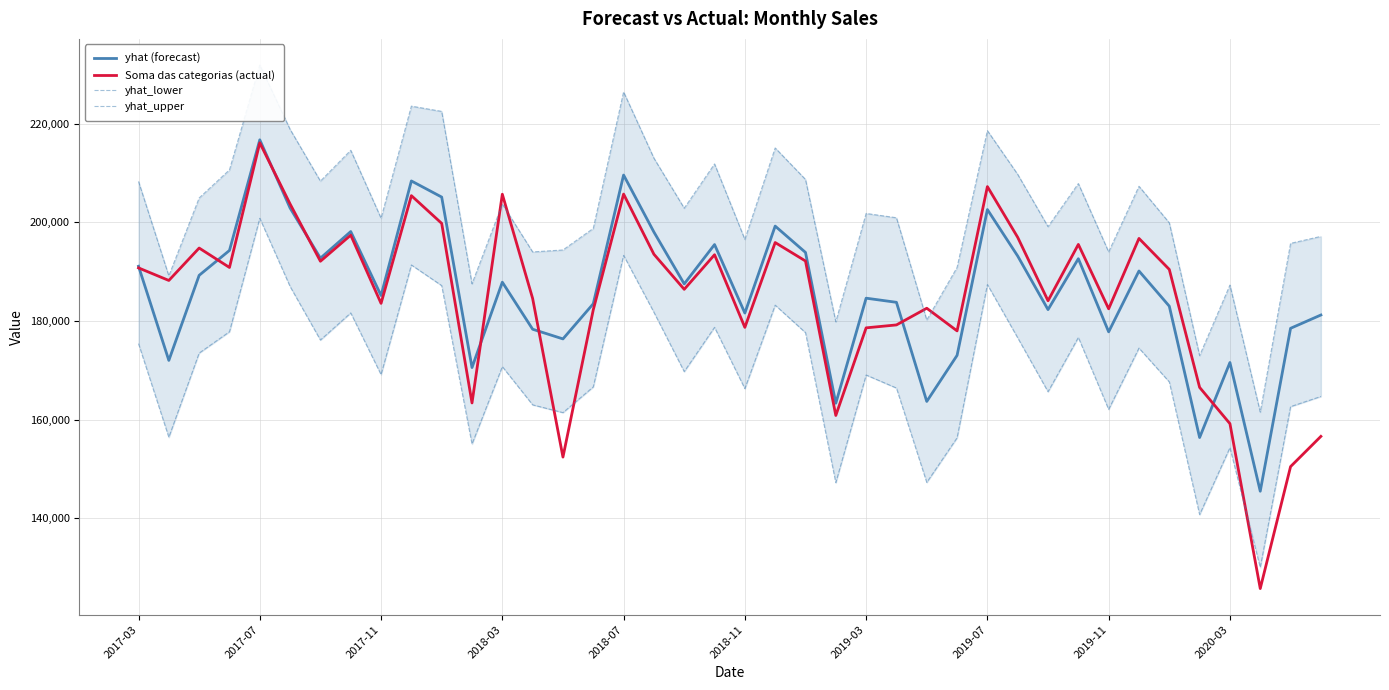

The value of Soma das categorias (actual) at 2018-11 is 178686.0. True or false?

True